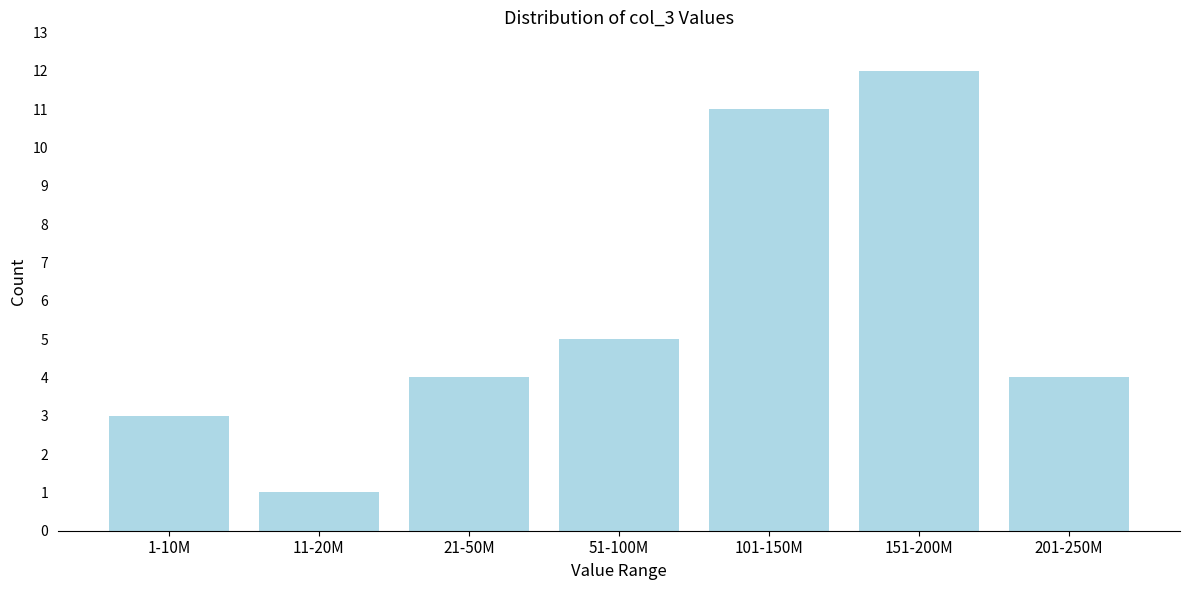

Reading left to right, what are all the values shown in this chart?

1-10M=3	11-20M=1	21-50M=4	51-100M=5	101-150M=11	151-200M=12	201-250M=4